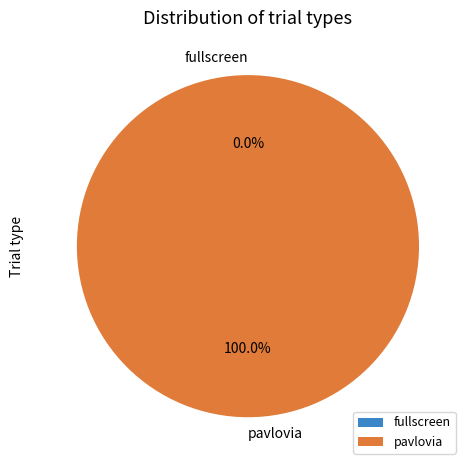

Which slice is the largest?

pavlovia